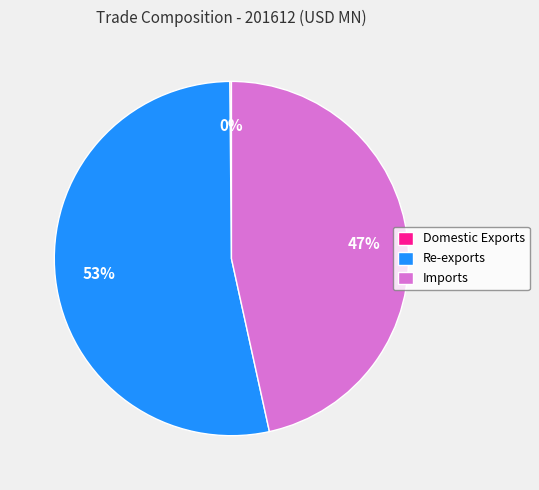

Which category has the biggest portion of the pie?

Re-exports